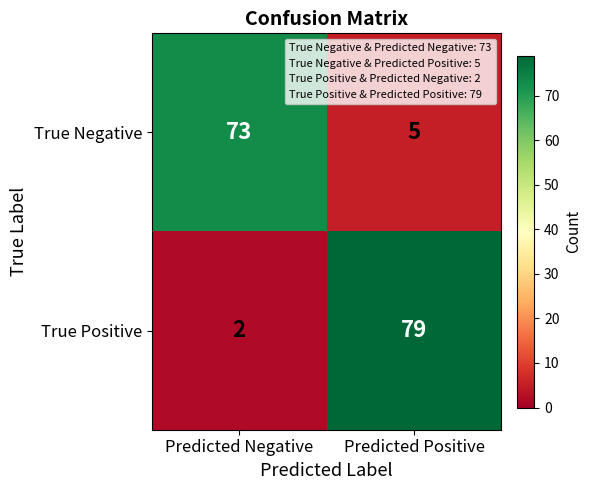

How many data points in True Positive are less than 79?

1